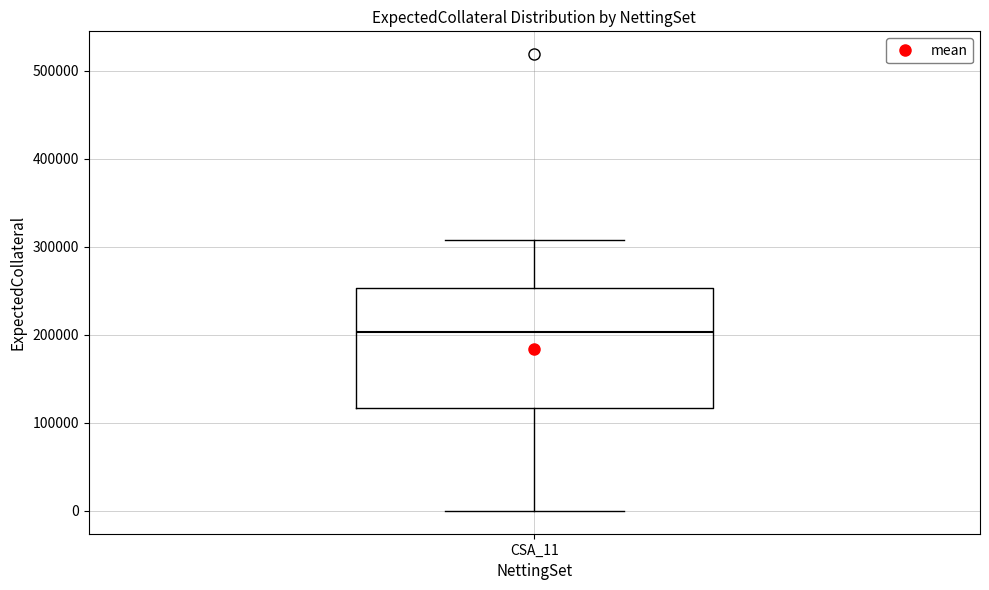

Transcribe this box plot: give where the median line is, the range the box spans, and where the two whiskers end, as read against the y-axis. The values are not printed on the chart, so give them approximately, as read against the axis.

median 200000, box 120000 to 250000, whiskers 0 to 310000